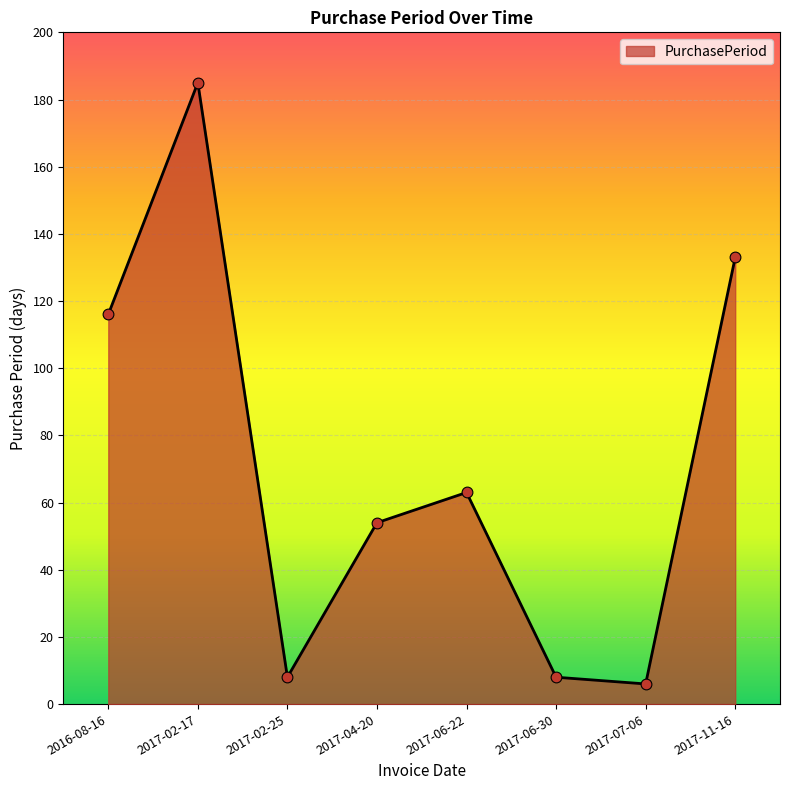

What is the ratio of the value at 2017-04-20 to the value at 2017-07-06?

9.0